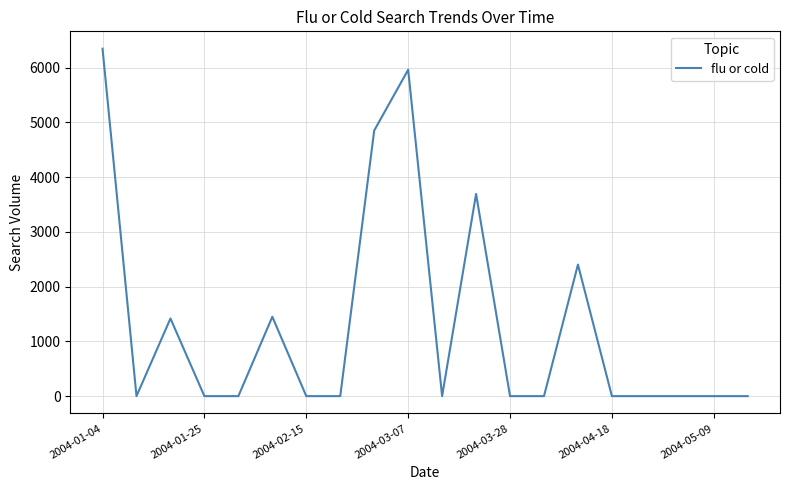

What is the greatest value displayed?

6345.2